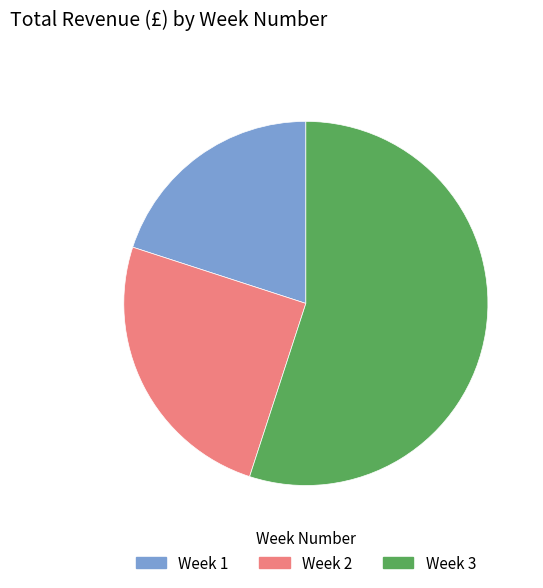

What is the largest slice in the pie chart?

Week 3